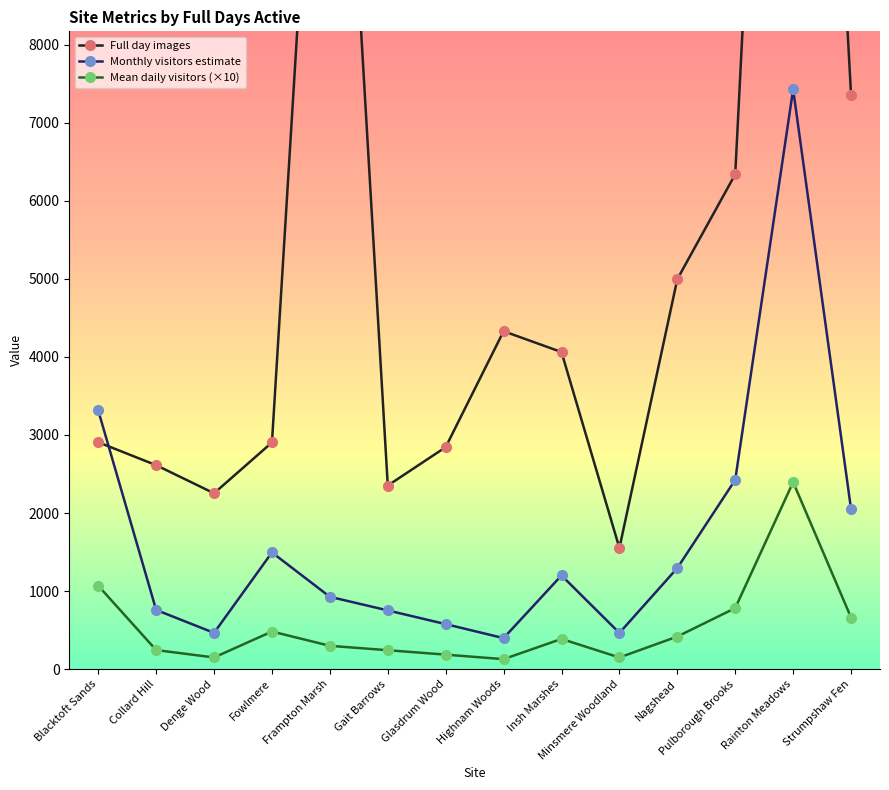

Where is Full day images nearest to the value 11265?

Frampton Marsh